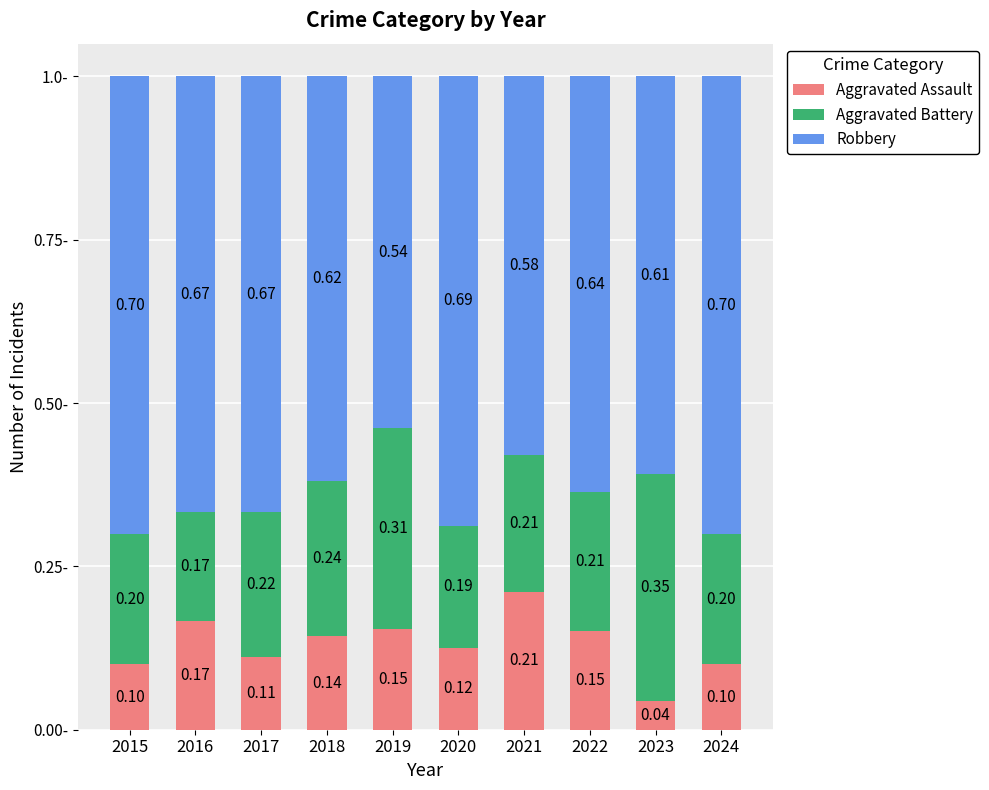

What is the total value across all series at 2018?

1.0